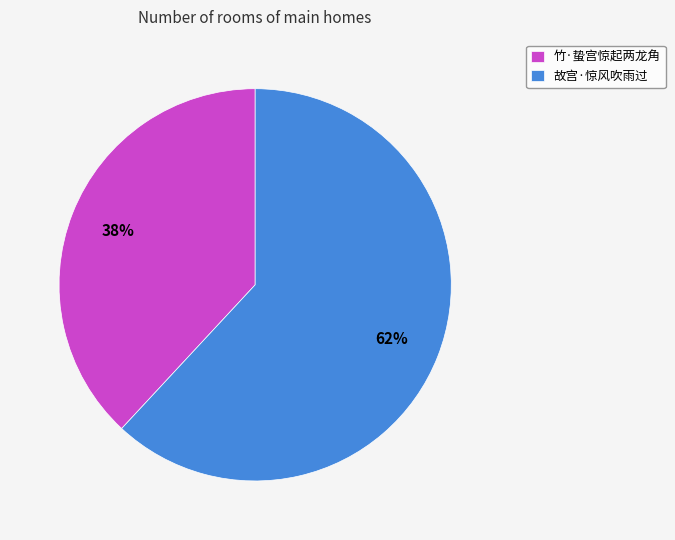

Count the number of slices in the pie.

2